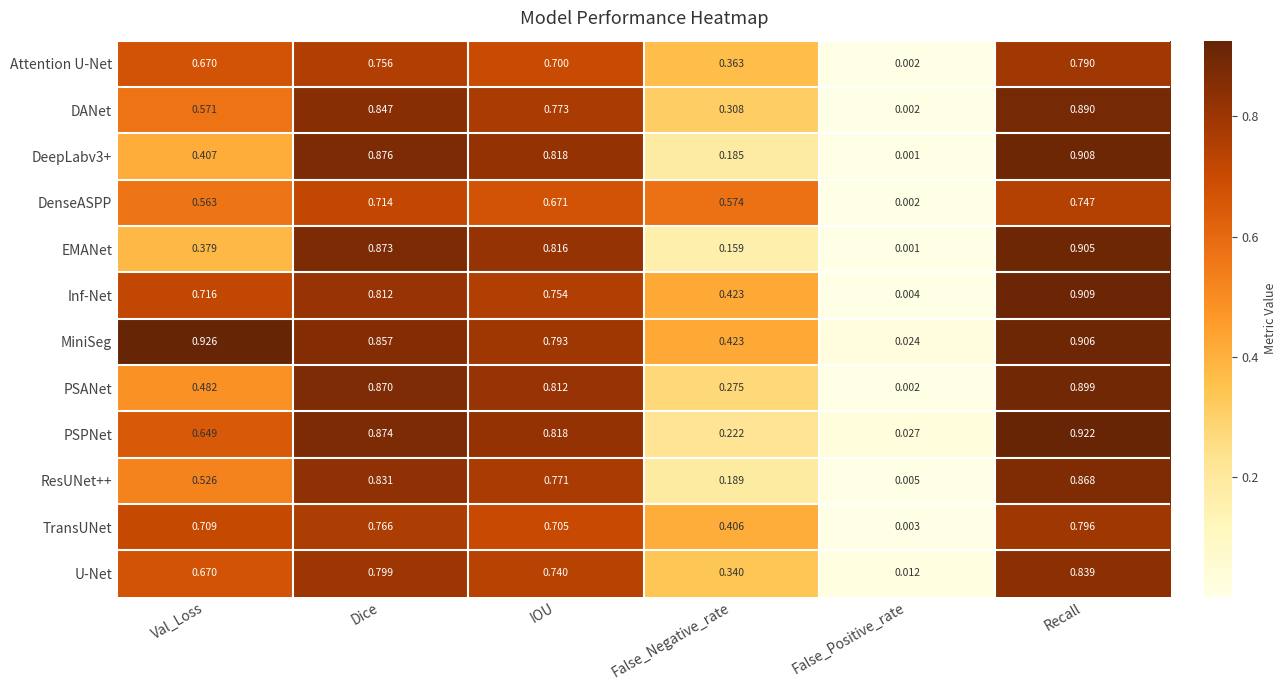

Which series has the largest total across all categories?

MiniSeg